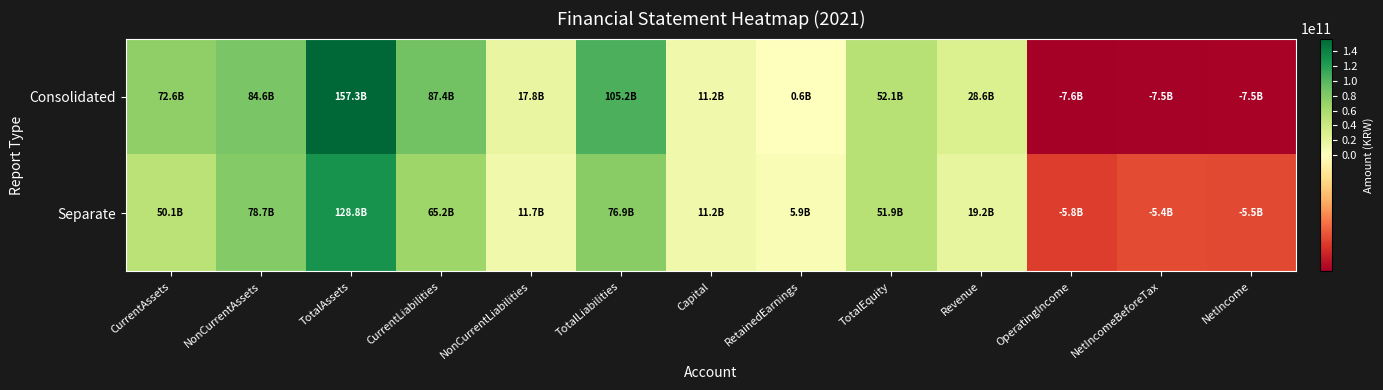

Between CurrentAssets and NonCurrentLiabilities, which series saw the biggest shift?

Consolidated